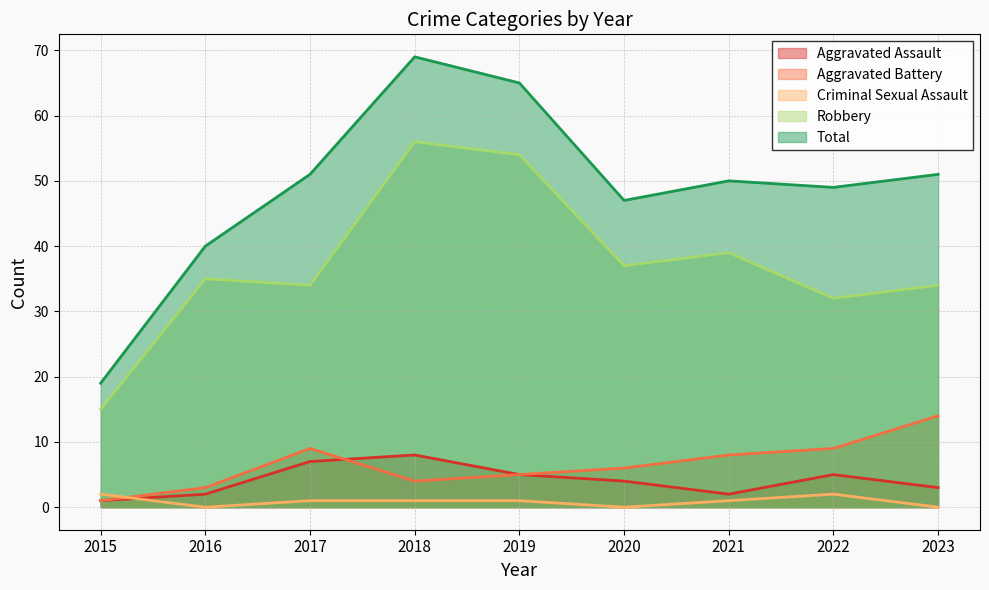

Rank the series by their maximum value, from highest to lowest.

Total, Robbery, Aggravated Battery, Aggravated Assault, Criminal Sexual Assault